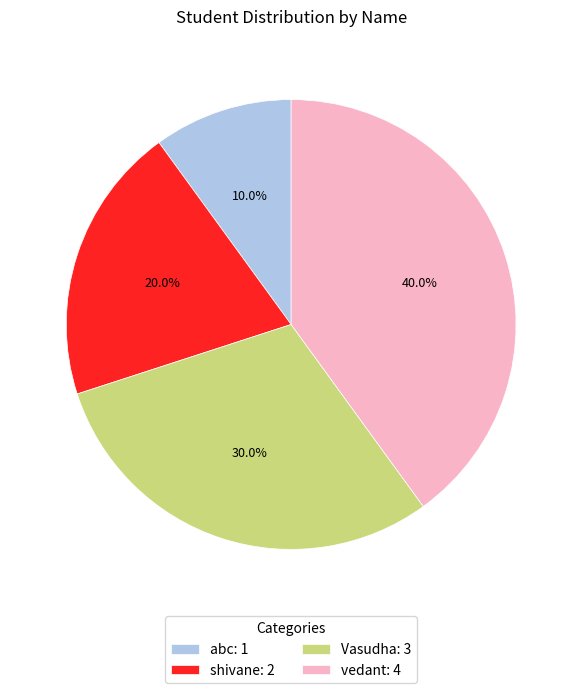

What portion of the pie excludes Vasudha?

70.0%